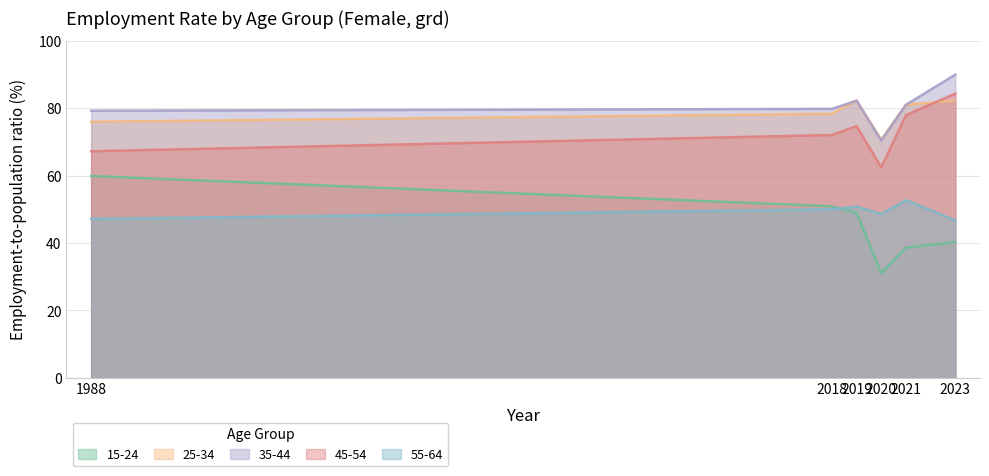

What is the sum of the 55-64 values at 2021 and 2018?

102.7